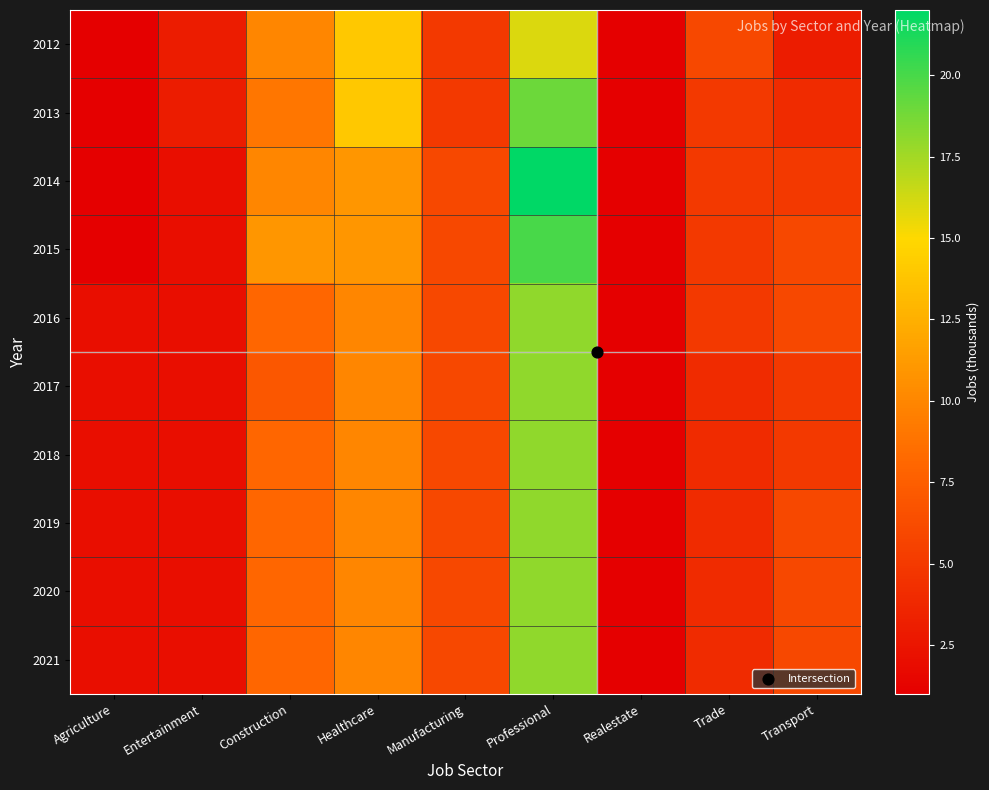

Rank the series at Realestate from lowest to highest value.

2012, 2013, 2014, 2015, 2016, 2017, 2018, 2019, 2020, 2021